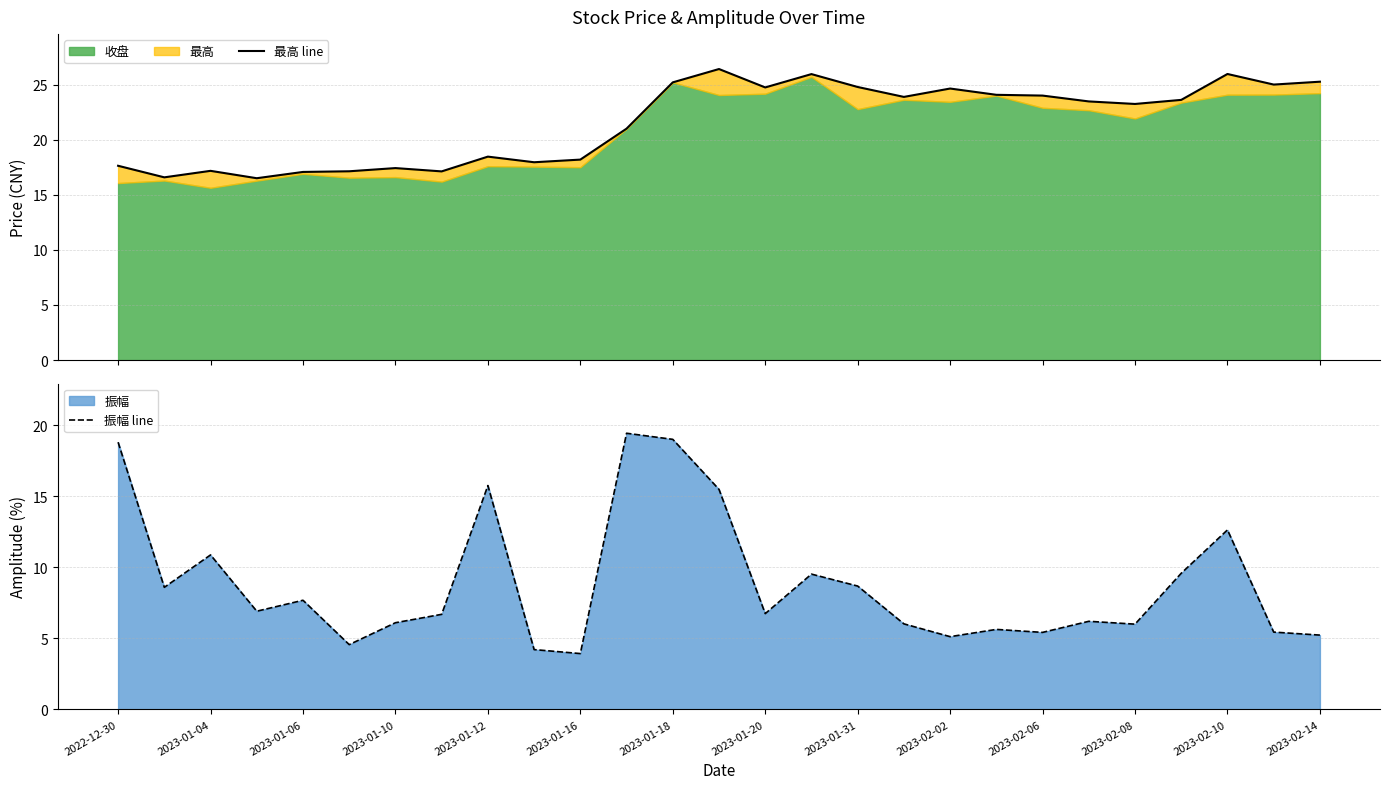

The 最高 line series shows 7.0 at 23. True or false?

False